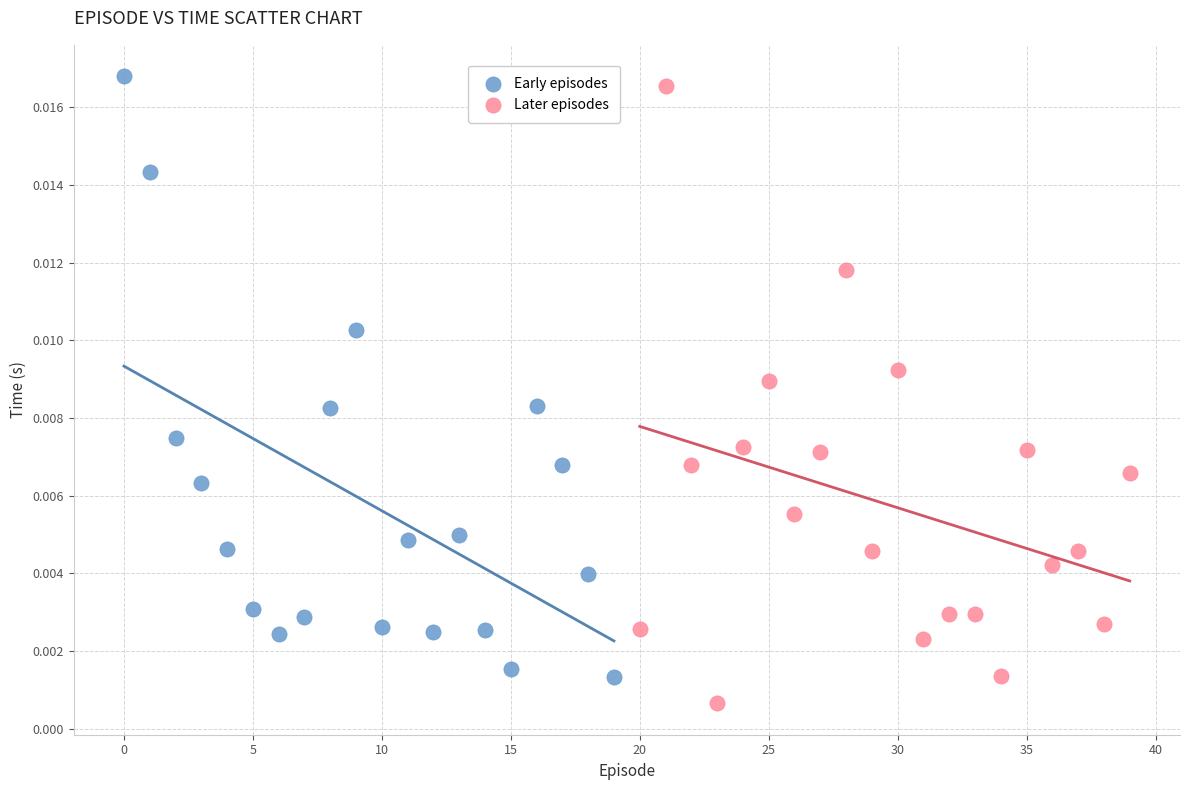

Which series has the widest spread of Y values?

Later episodes